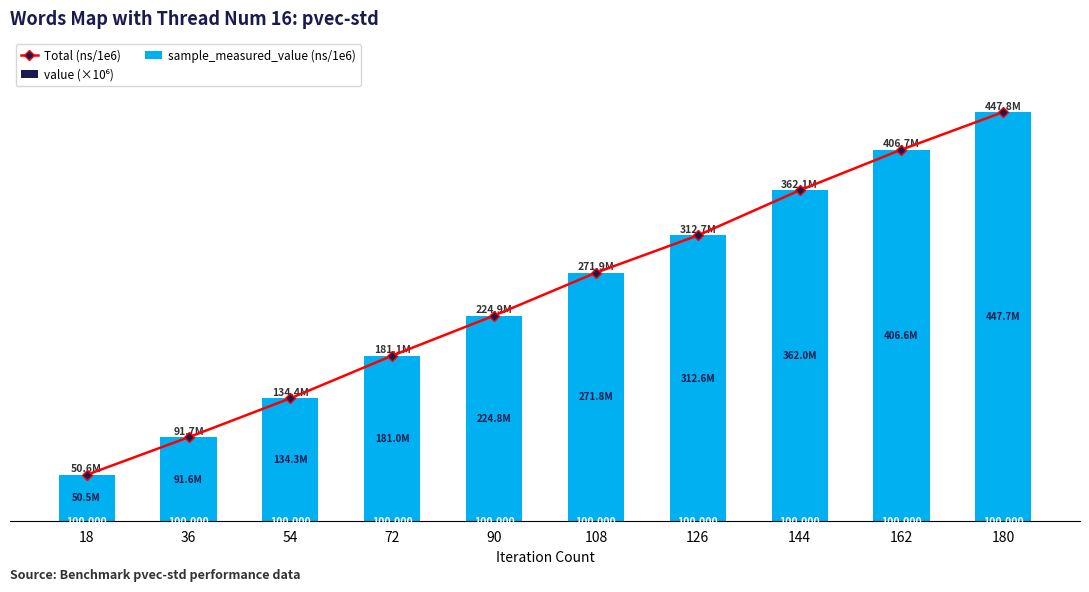

Between 18 and 180, which series saw the biggest shift?

Total (ns/1e6)